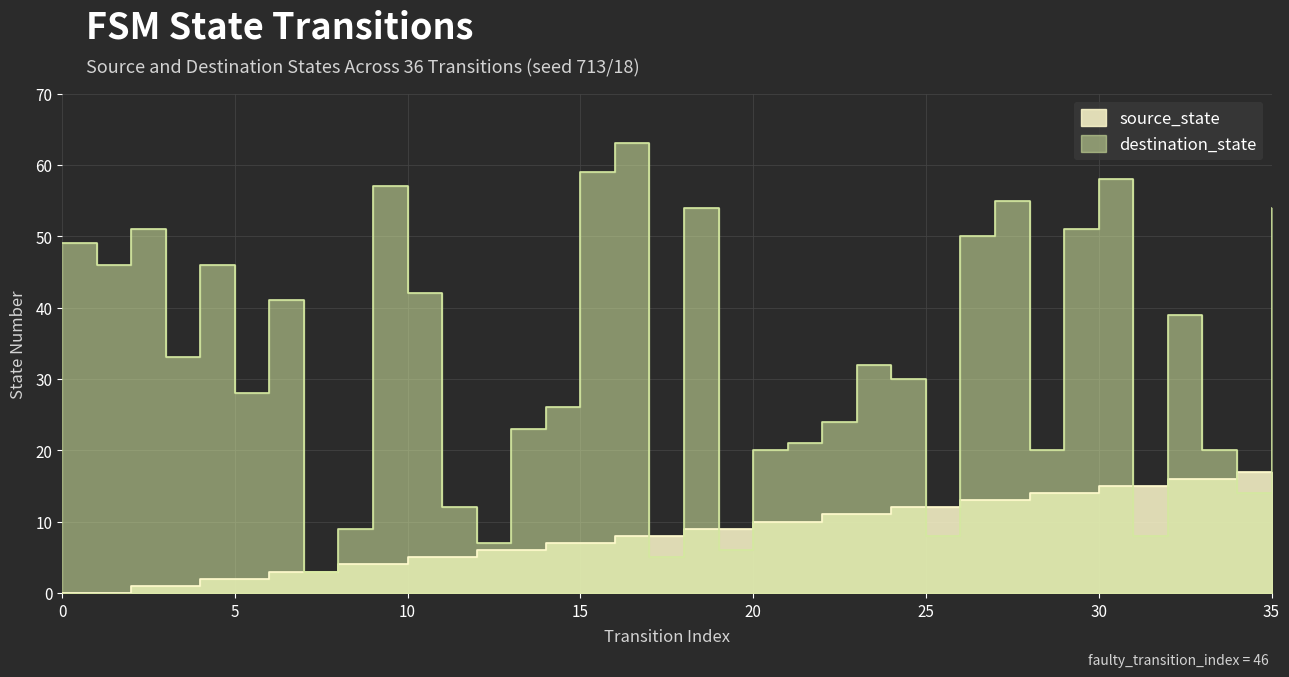

At 16, list the series in order from smallest to largest.

source_state, destination_state